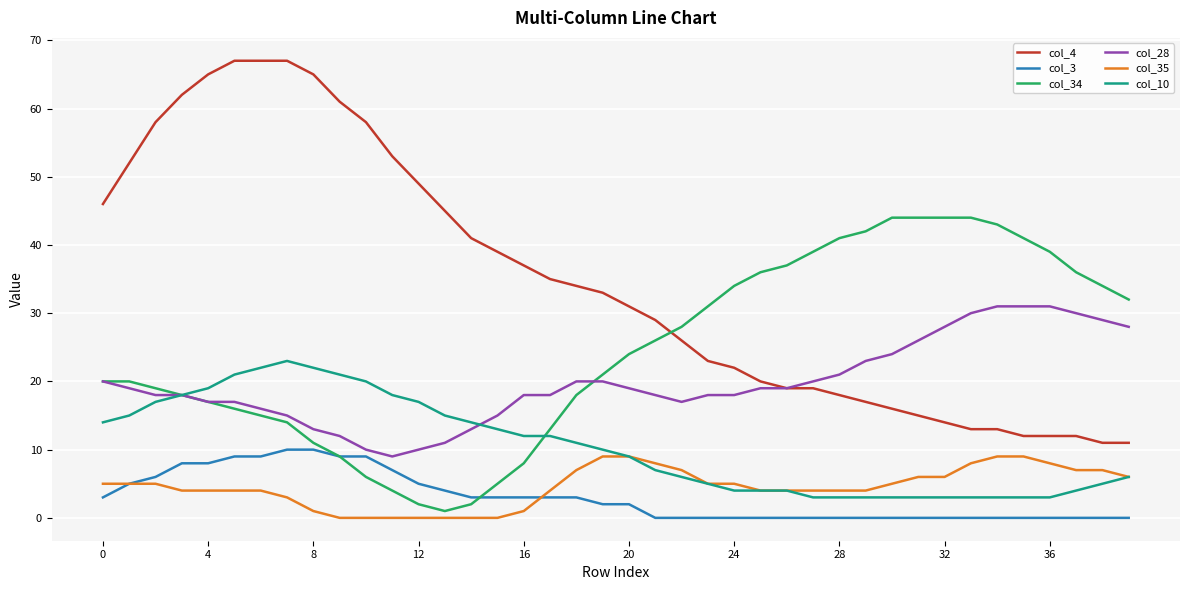

Which series has the largest total across all categories?

col_4